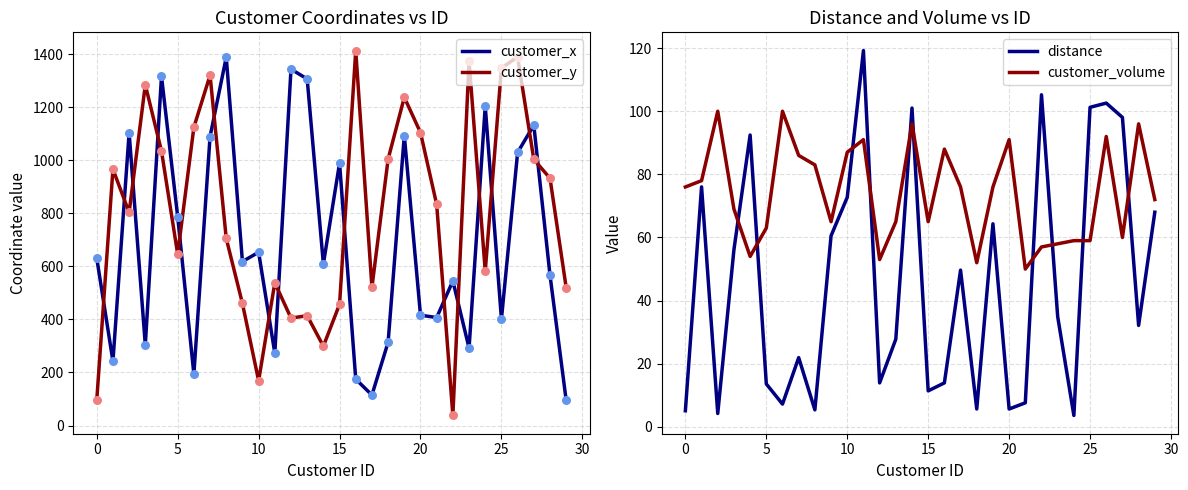

At how many categories does at least one series exceed 627?

24